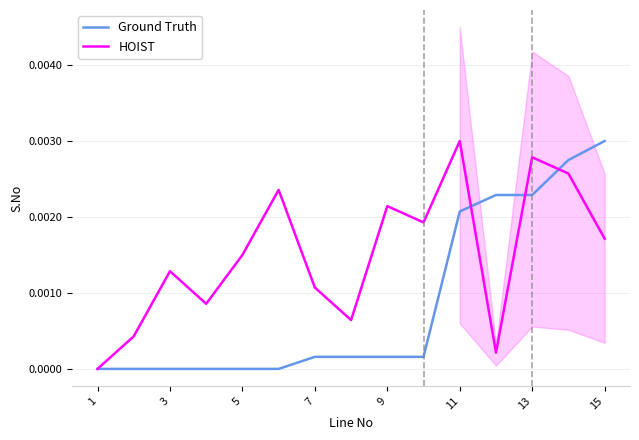

True or false: HOIST has more than 1 interior local peaks.

True